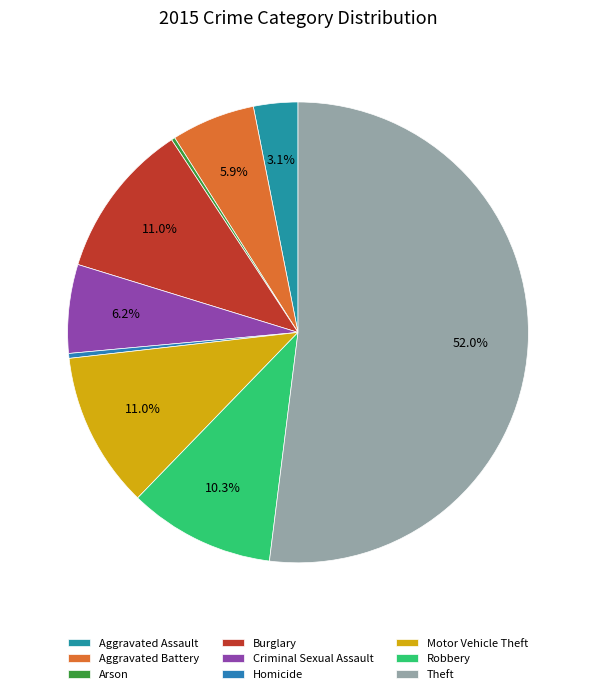

To the nearest percent, what is the difference between the largest and smallest slice percentages?

52%